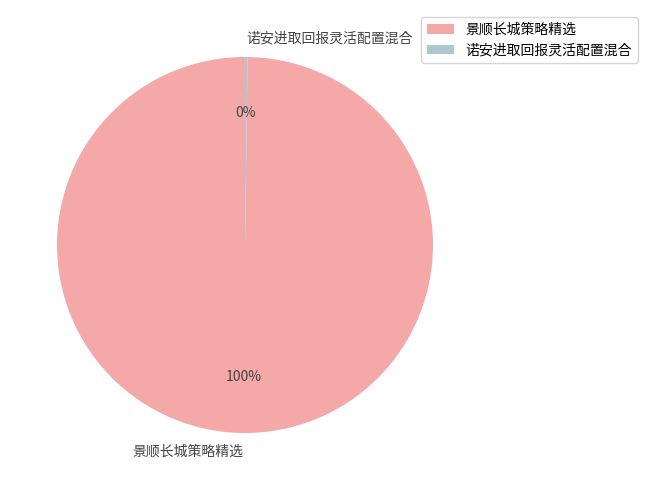

Which category has the biggest portion of the pie?

景顺长城策略精选